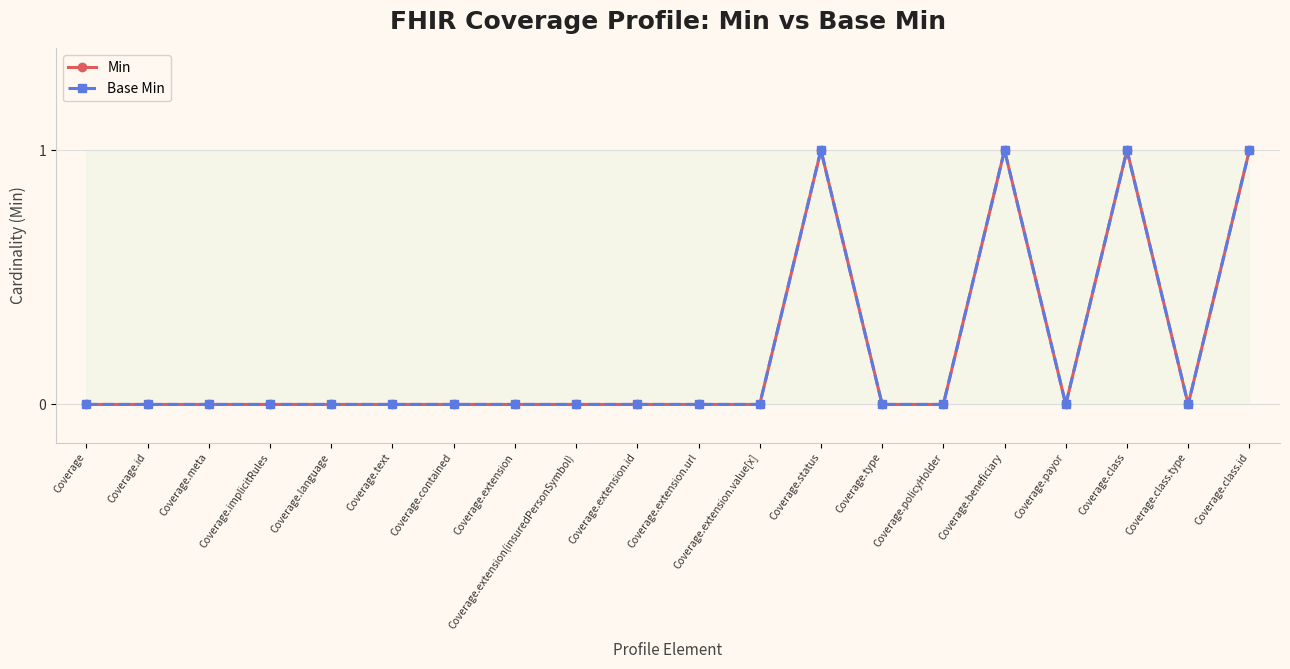

How many values in Base Min are above zero?

4